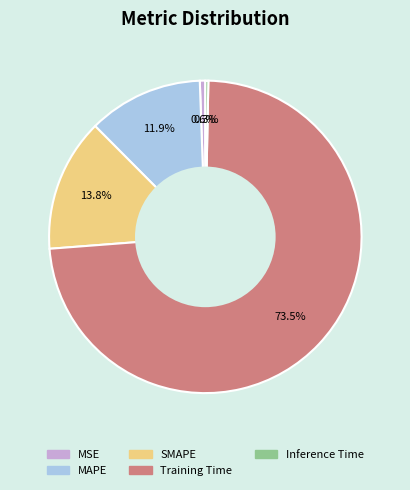

What is the largest slice in the pie chart?

Training Time